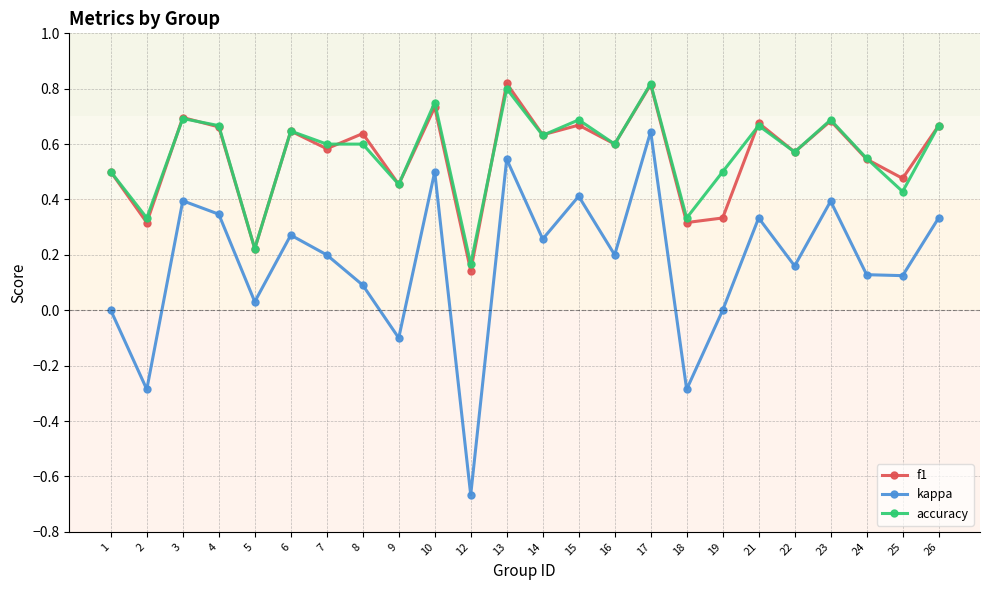

At which category is the sum across all series the highest?

17